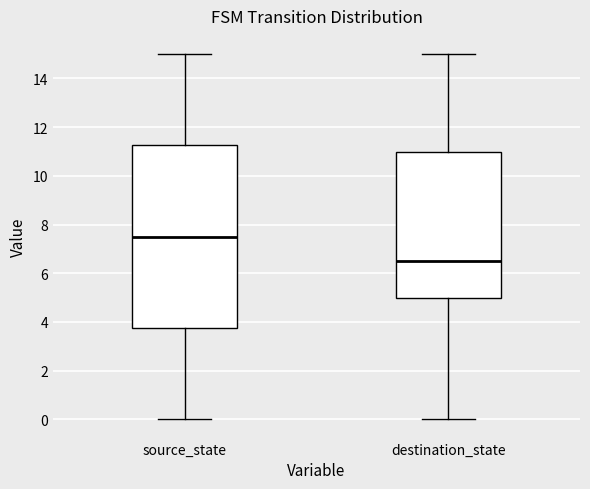

Reading left to right, transcribe this box plot: for each box, give where its median line is, the range the box spans, and where its two whiskers end, as read against the y-axis. The values are not printed on the chart, so give them approximately, as read against the axis.

source_state: median 7.6, box 3.8 to 11.2, whiskers 0.0 to 15.0
destination_state: median 6.6, box 5.0 to 11.0, whiskers 0.0 to 15.0